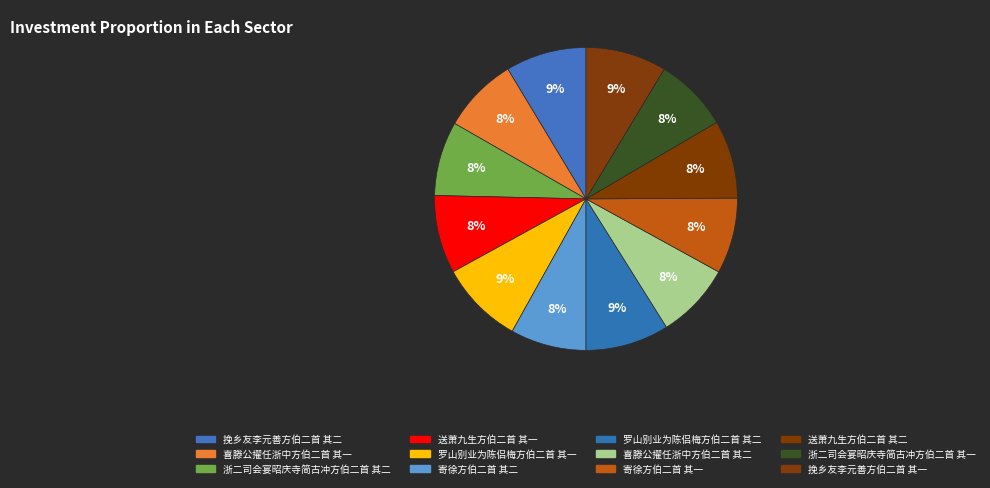

What is the total percentage of 罗山别业为陈侣梅方伯二首 其二 and 挽乡友李元善方伯二首 其一?

17.6%